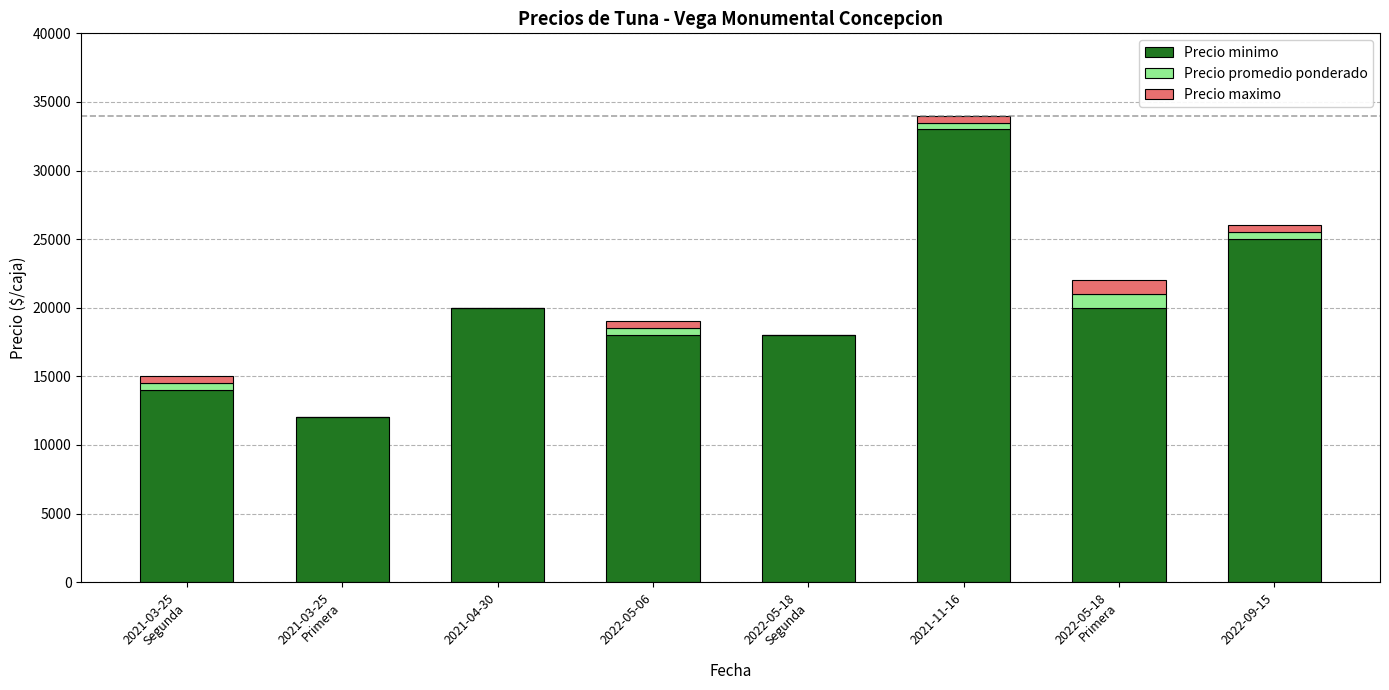

The value of Precio minimo at 2021-03-25
Segunda is 14000. True or false?

True